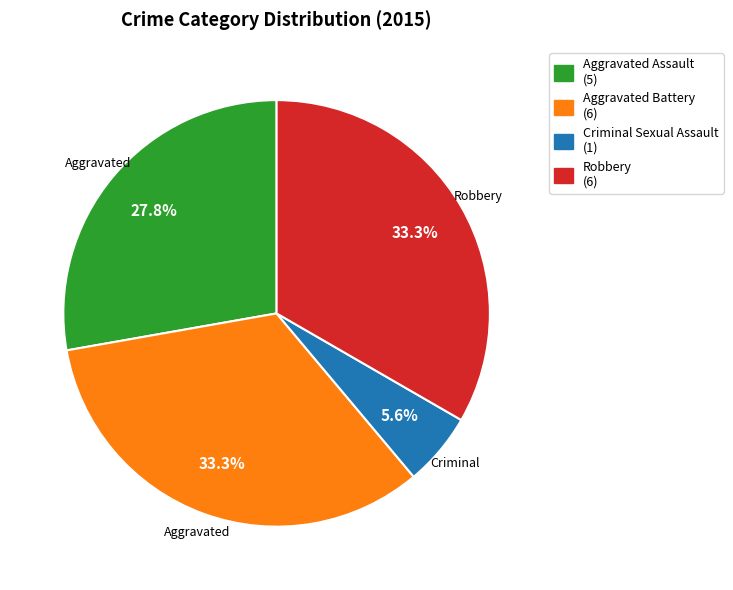

Does any single category account for the majority?

No